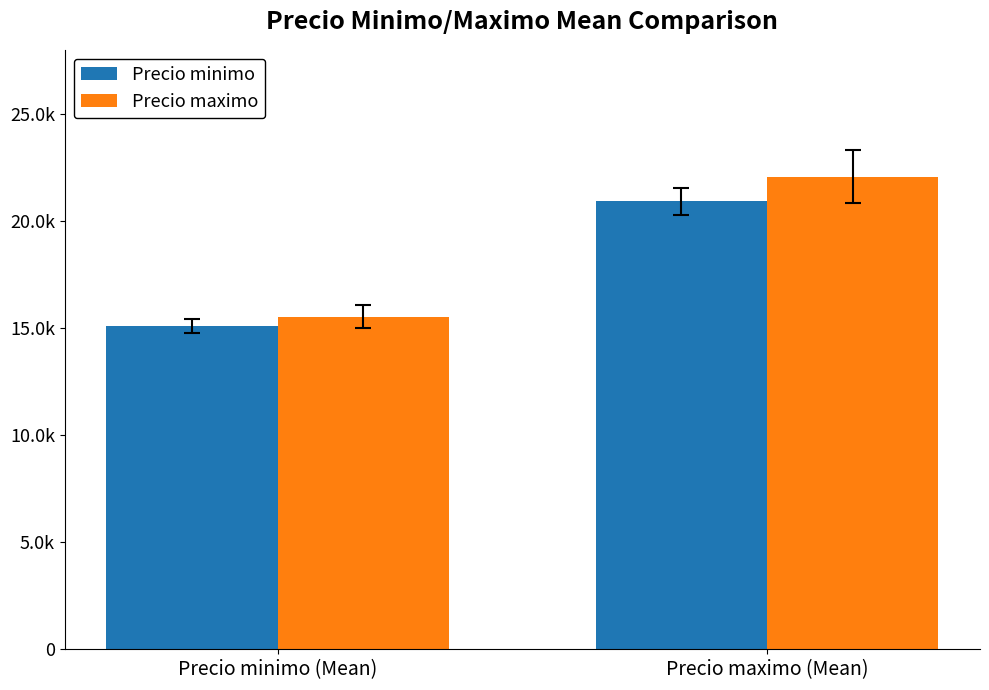

At which label does Precio maximo first exceed 22083?

Precio maximo (Mean)